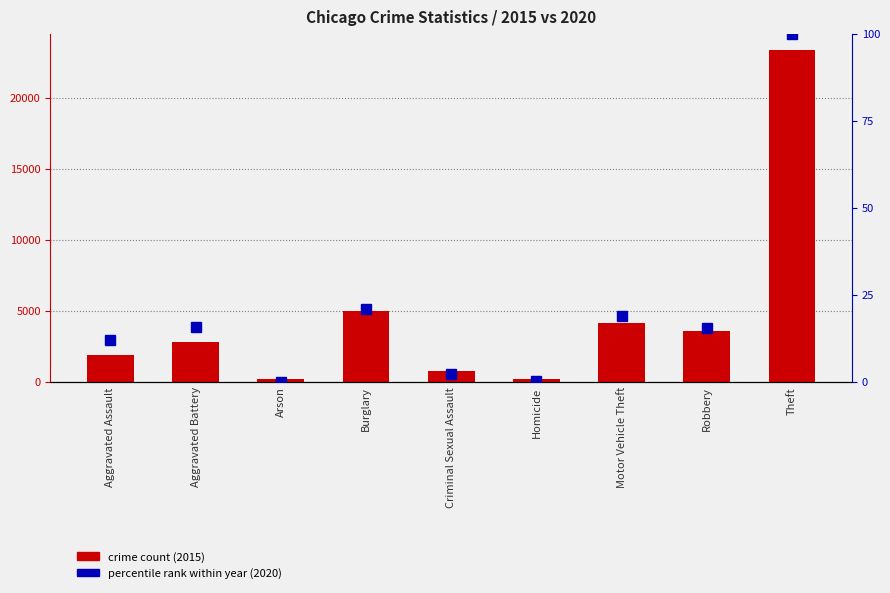

What is the sum of all crime count 2015 values?

41952.0